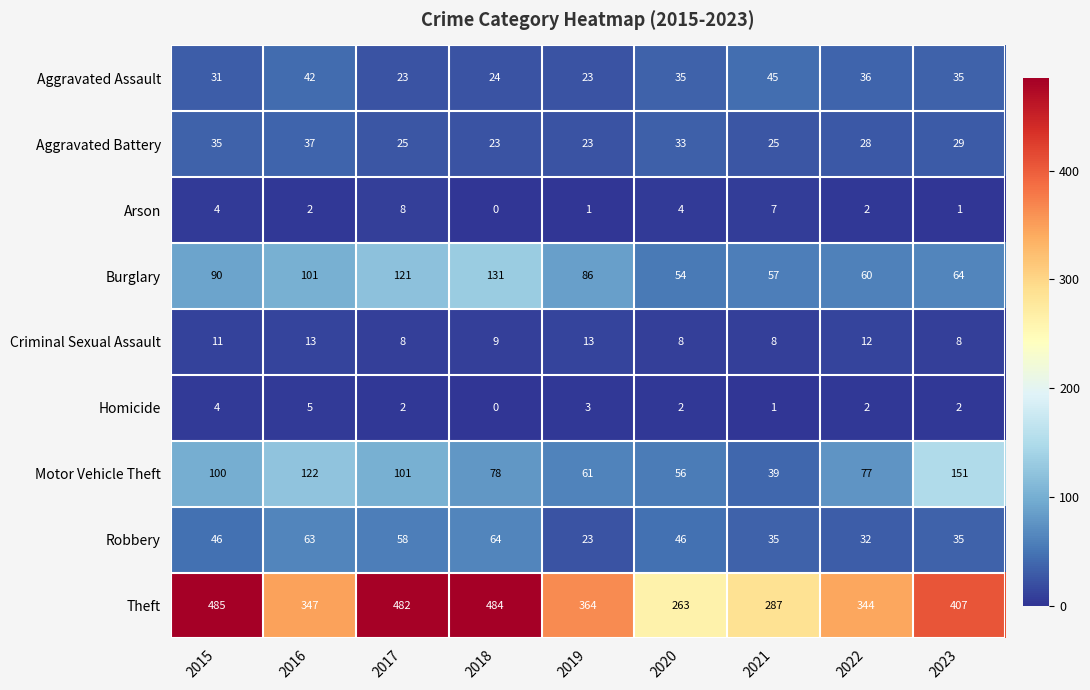

How many data points does each series have?

9